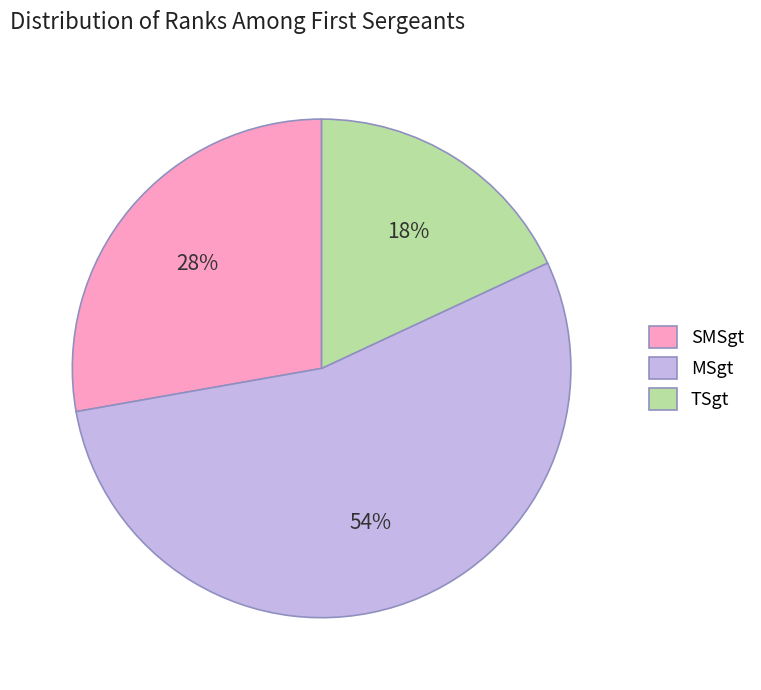

Is there any slice that represents more than half of the pie?

Yes